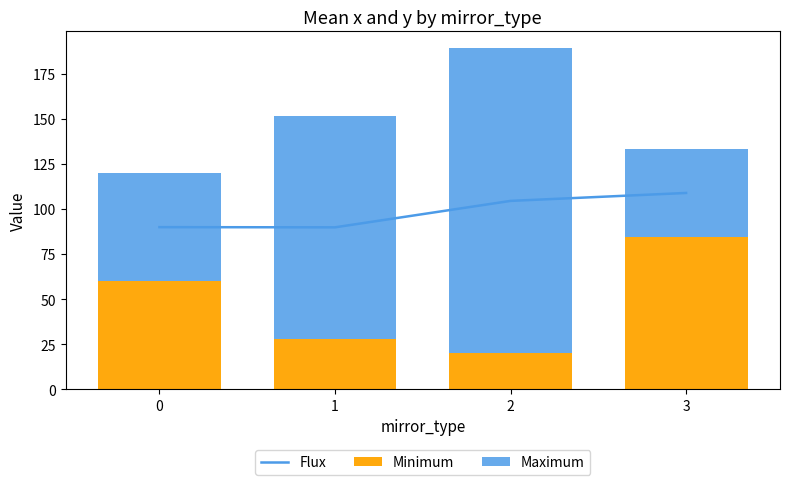

What is the average value of the Flux series?

98.2